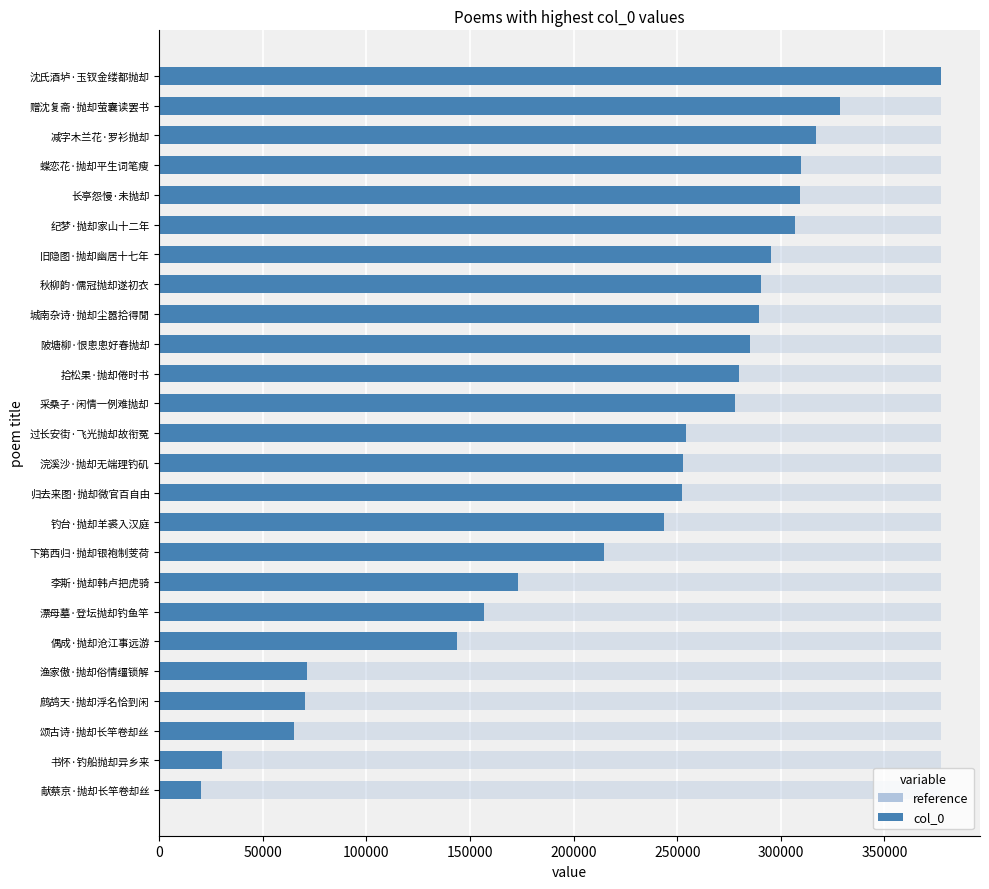

What is the difference between the maximum and minimum values?

357101